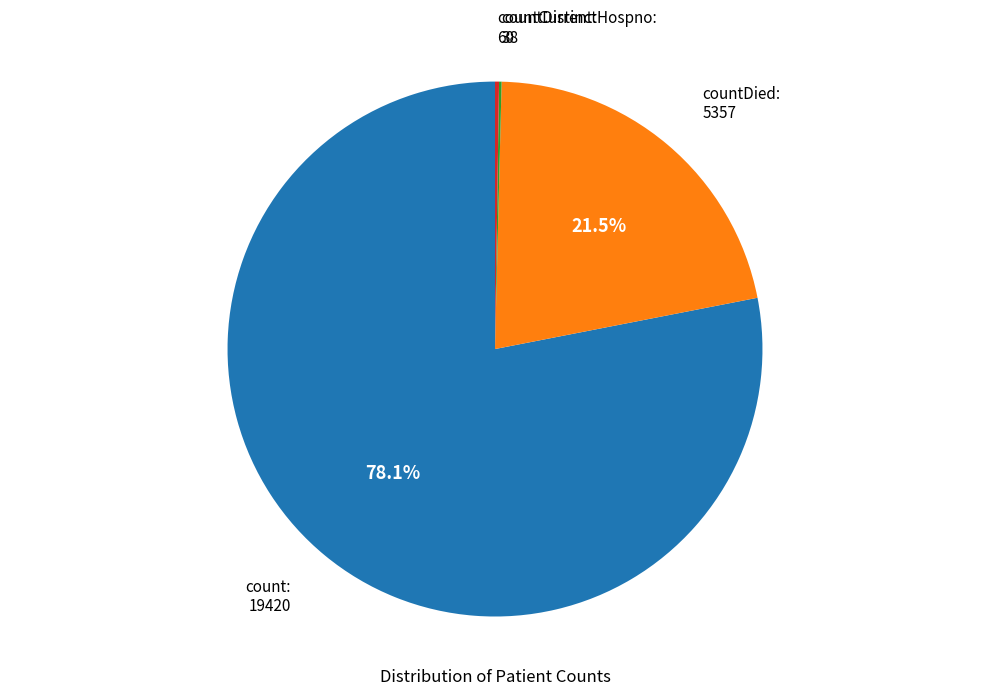

What is the largest slice in the pie chart?

count